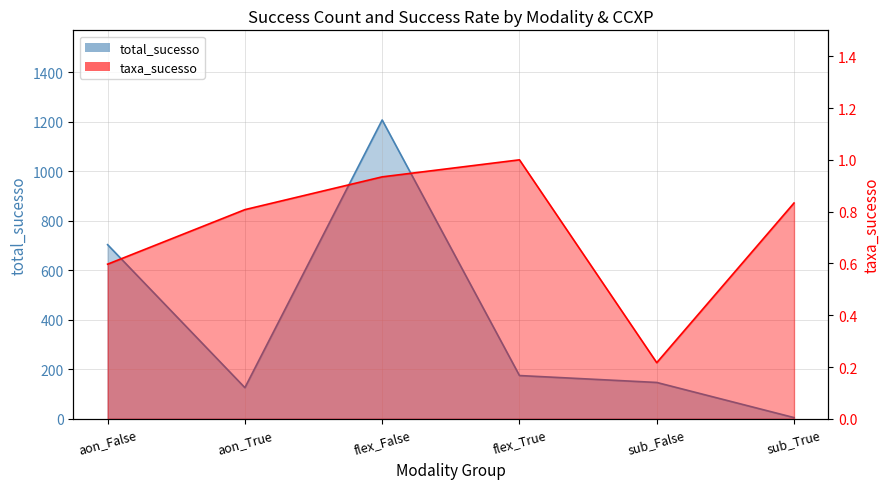

How many interior local valleys does the taxa_sucesso series have?

1